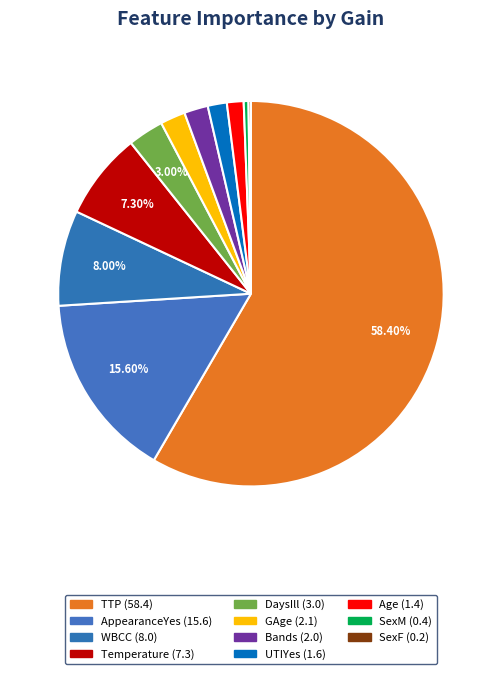

How many slices are in this pie chart?

11